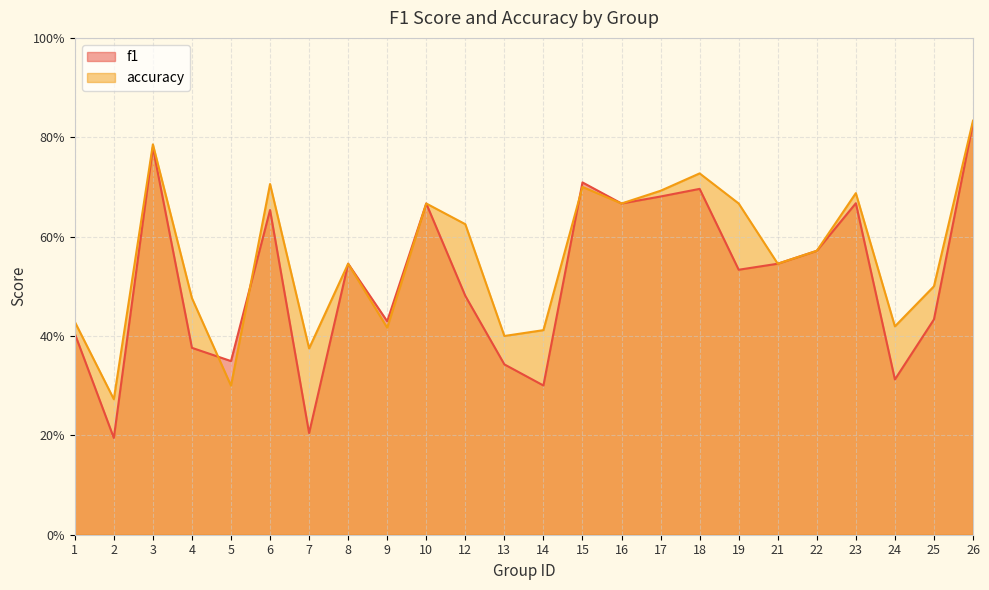

What are all the series names shown in the legend?

f1, accuracy